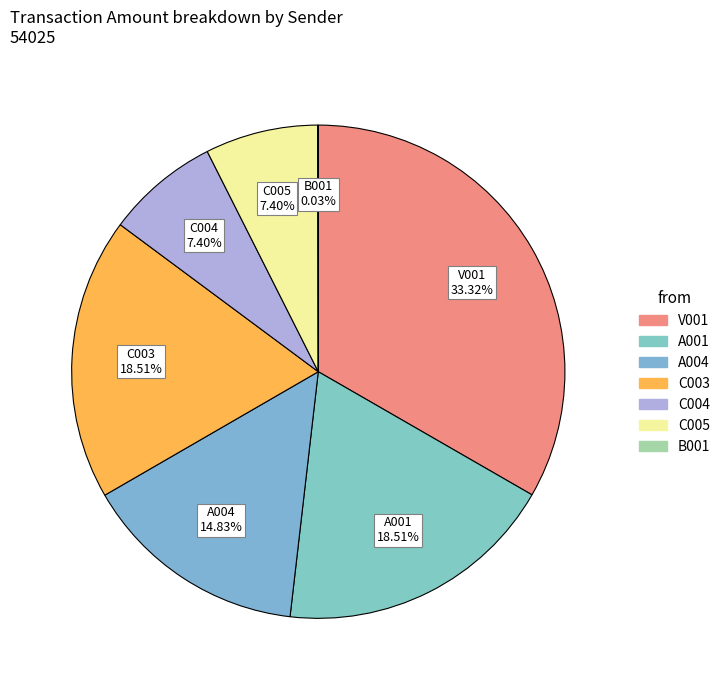

Does V001 account for over 50% of the chart?

No